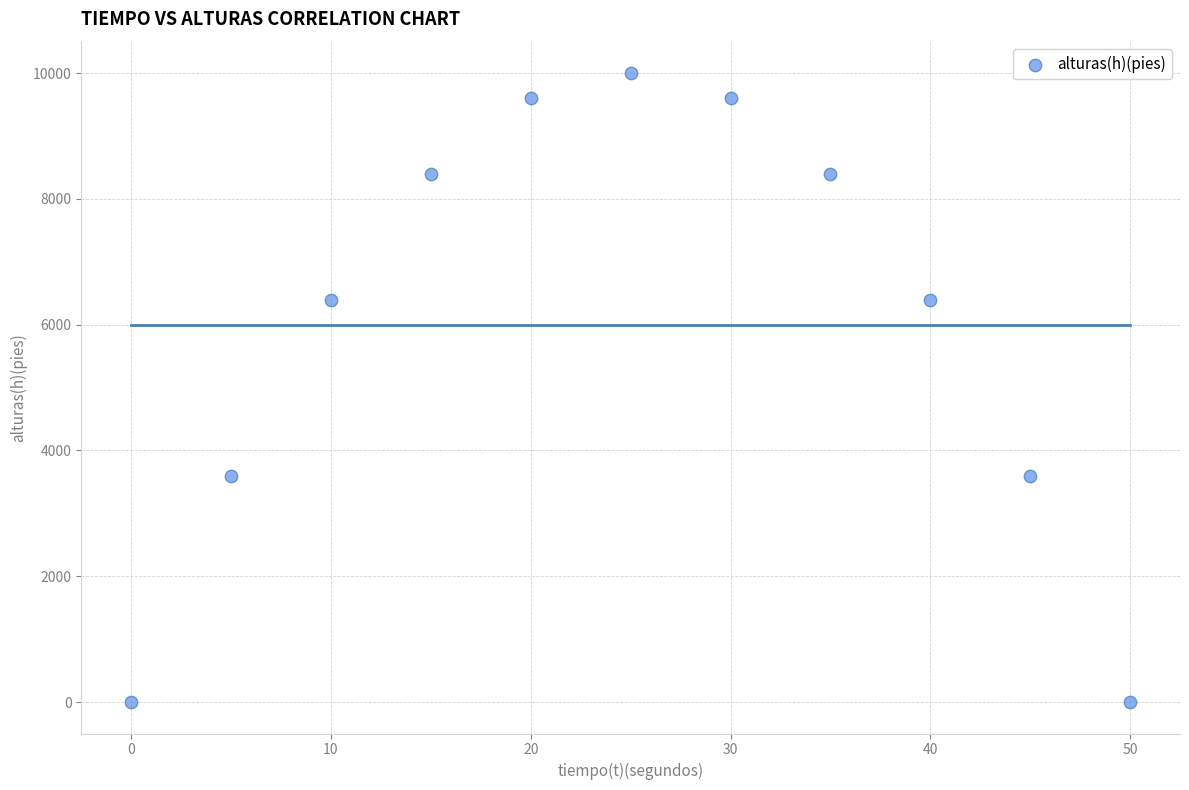

What is the average X value?

25